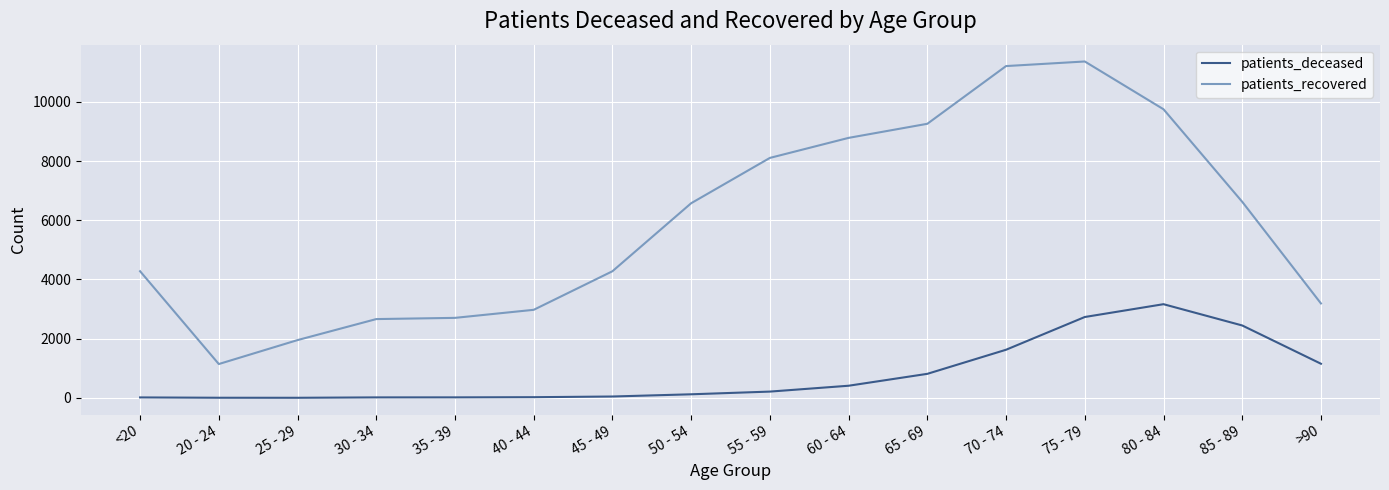

List the series in order of their peak value, highest first.

patients_recovered, patients_deceased